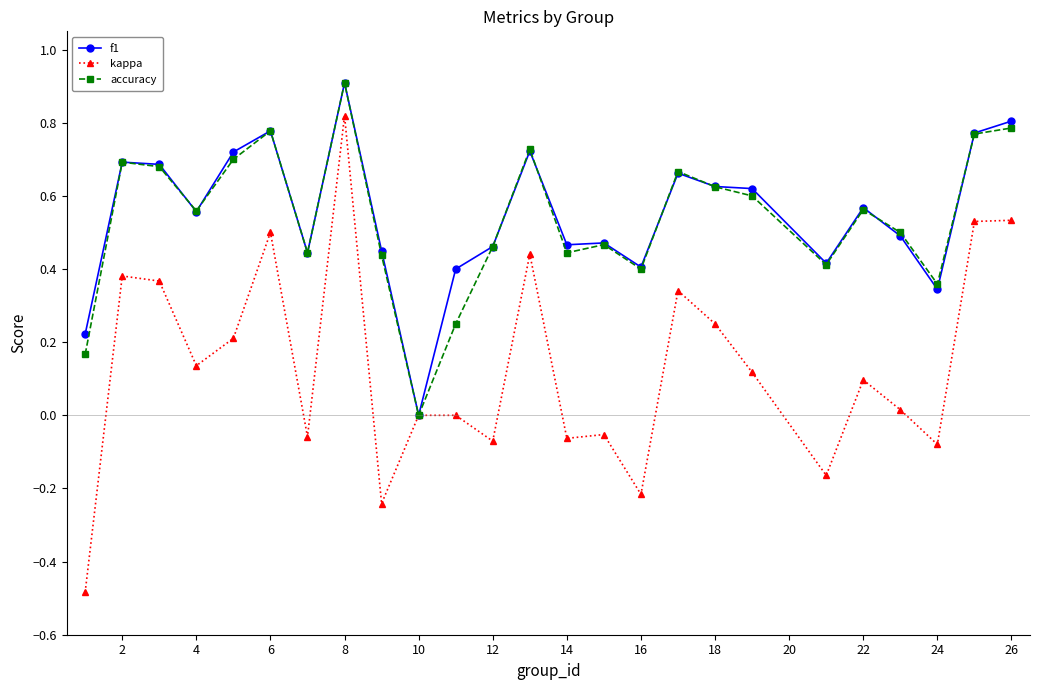

How many data points in f1 are above 0?

24